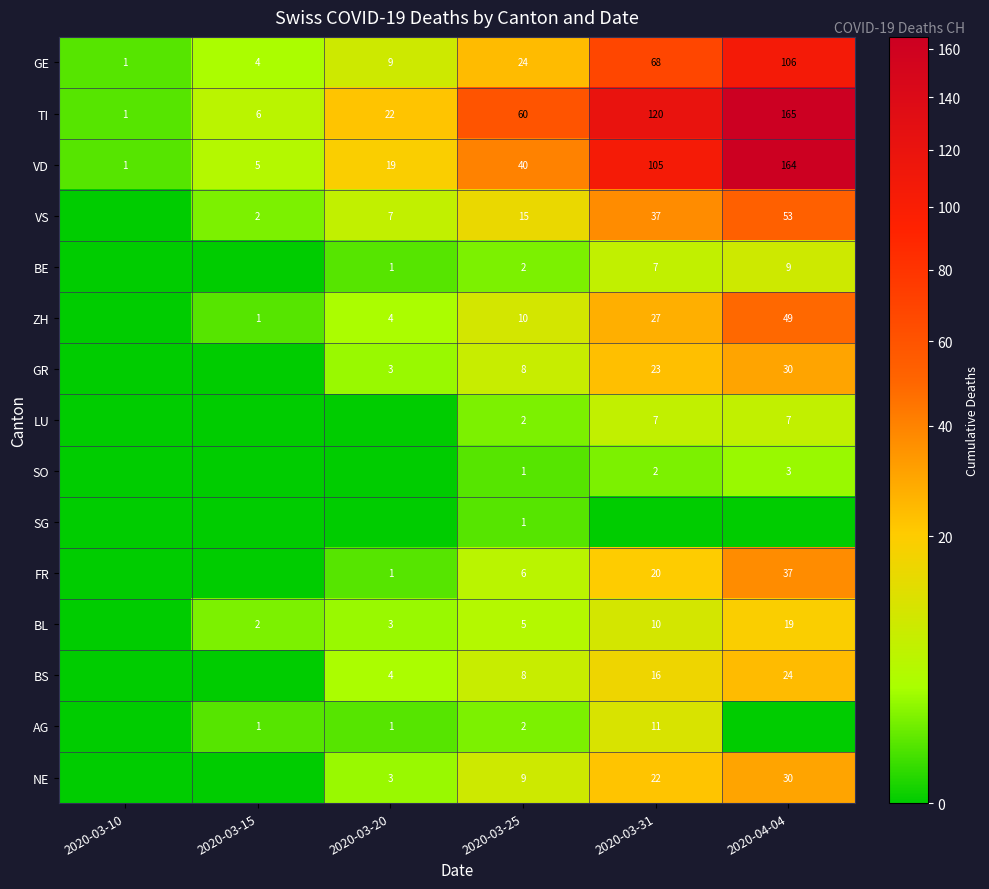

At which category does the chart reach its peak across all series?

2020-04-04